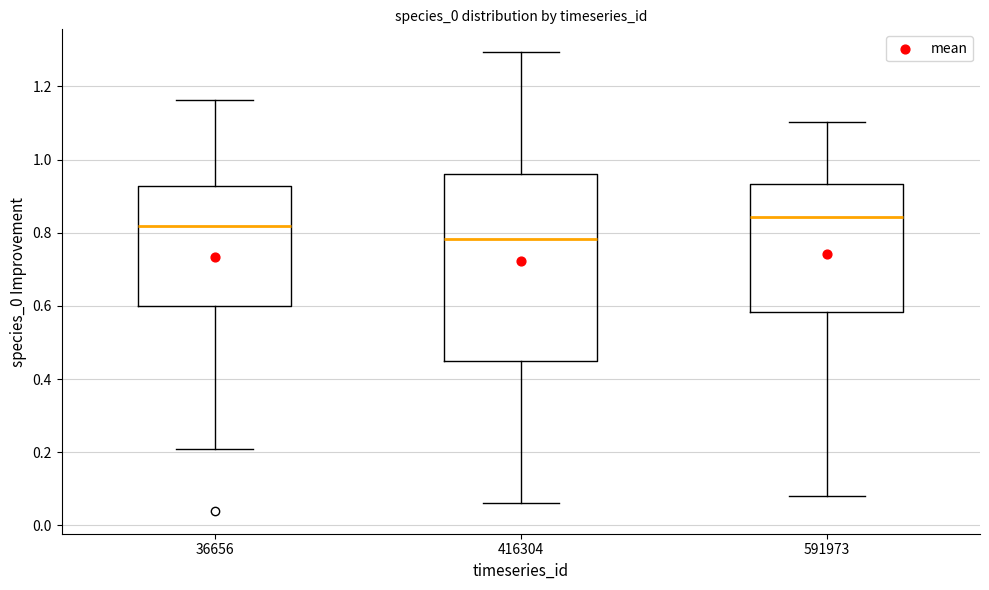

Comparing the boxes themselves (not the whiskers), which one is the tallest?

416304